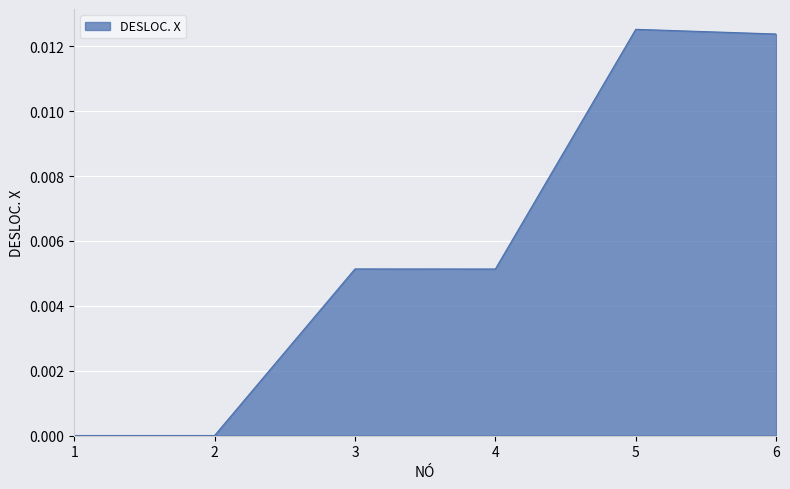

Which has a higher value, 4 or 6?

6